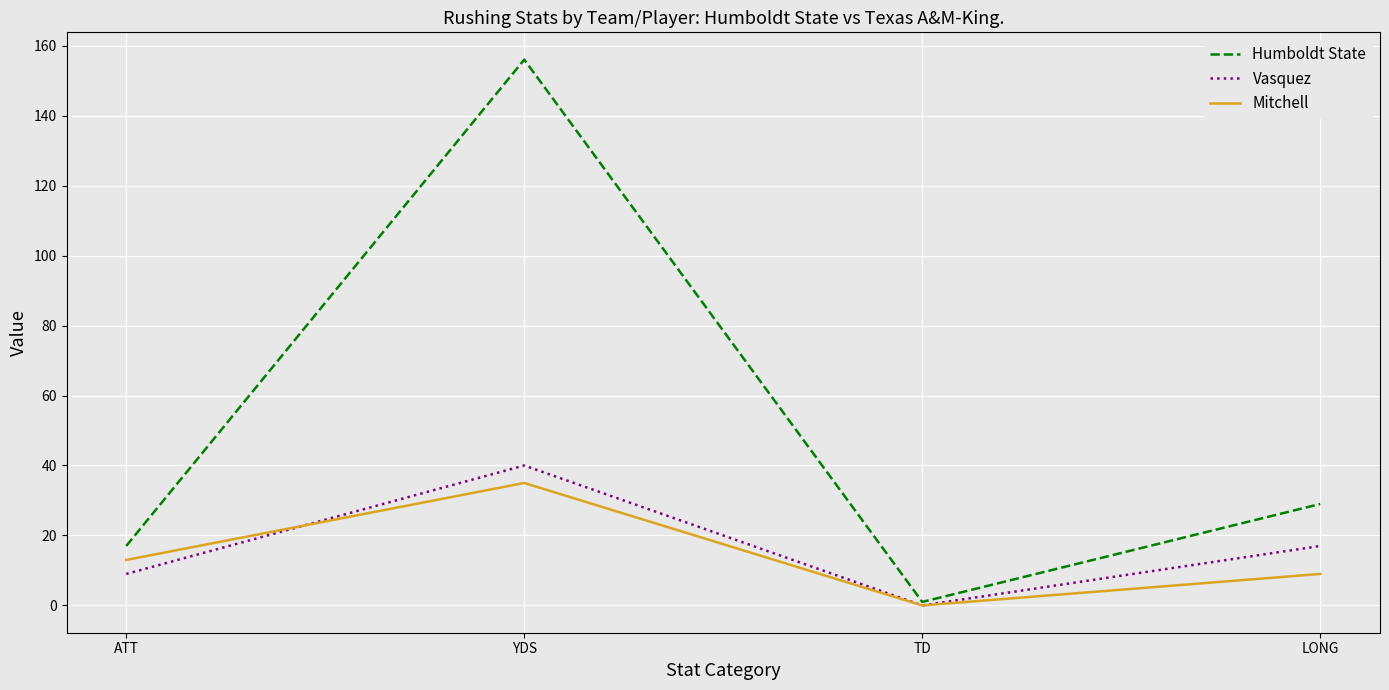

Reading right to left, extract all data points from this chart.

Humboldt State: 29	1	156	17
Vasquez: 17	0	40	9
Mitchell: 9	0	35	13